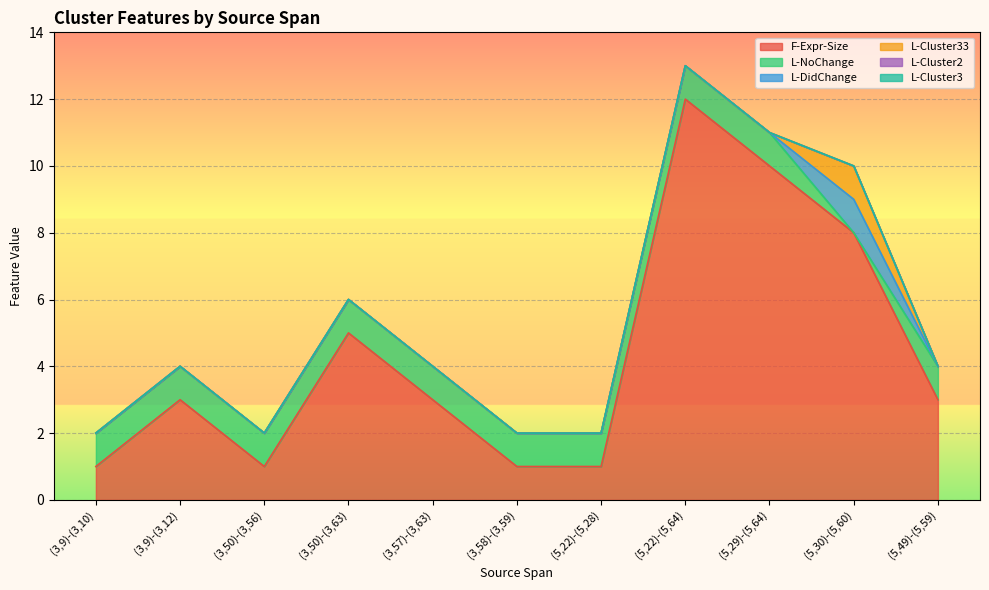

What are all the series names shown in the legend?

F-Expr-Size, L-NoChange, L-DidChange, L-Cluster33, L-Cluster2, L-Cluster3